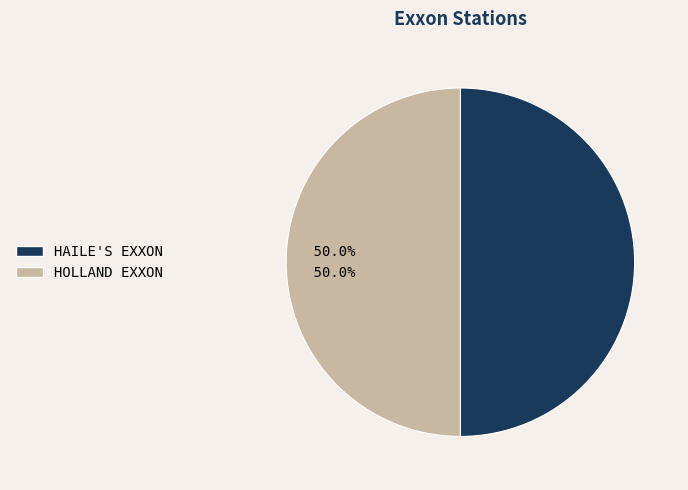

Count the number of slices in the pie.

2